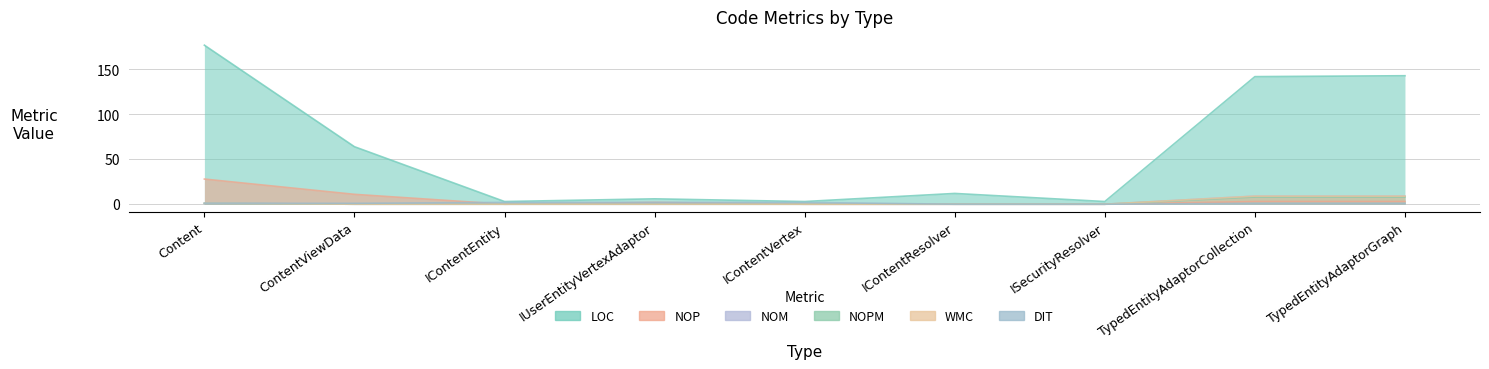

Count the NOM values in the range 0 to 1.

7